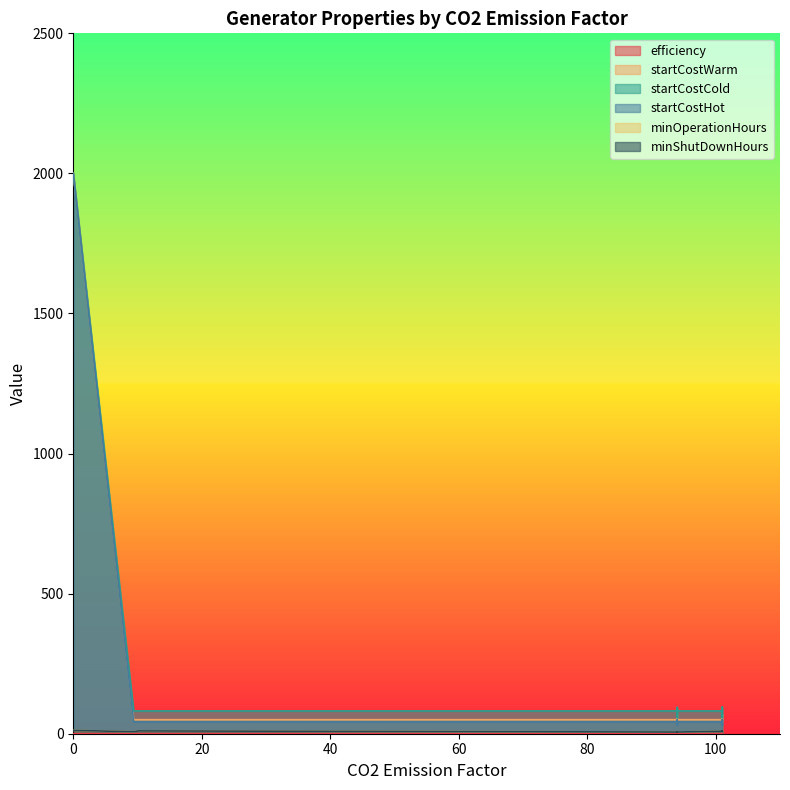

True or false: startCostWarm has a value of 42.3 at 101.

True